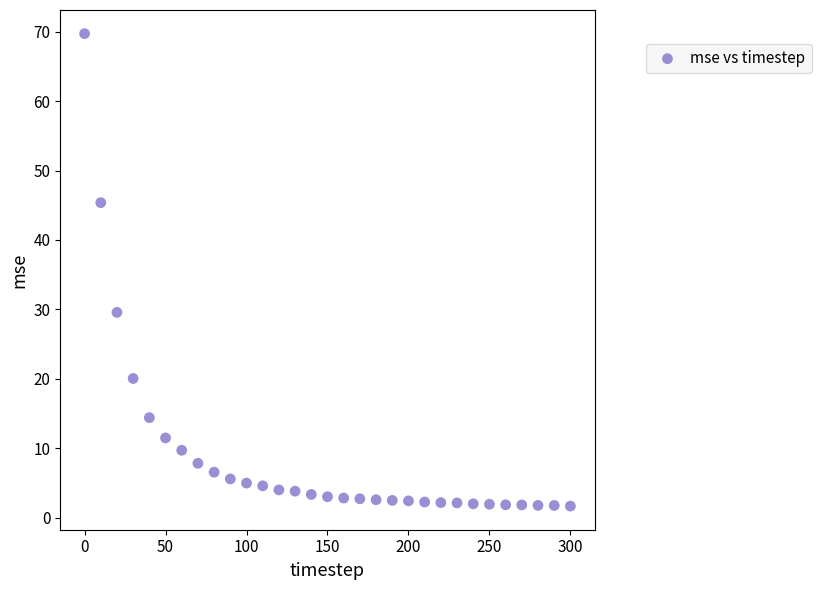

What is the range of Y values (max minus min)?

68.1